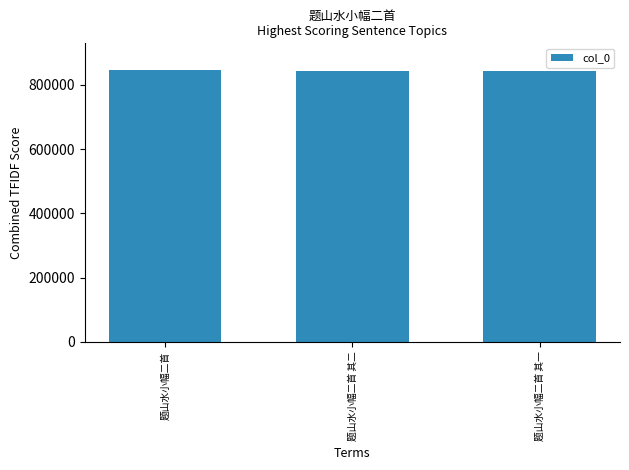

Approximately how many times larger is the value at 题山水小幅二首 compared to 题山水小幅二首 其一?

1.0